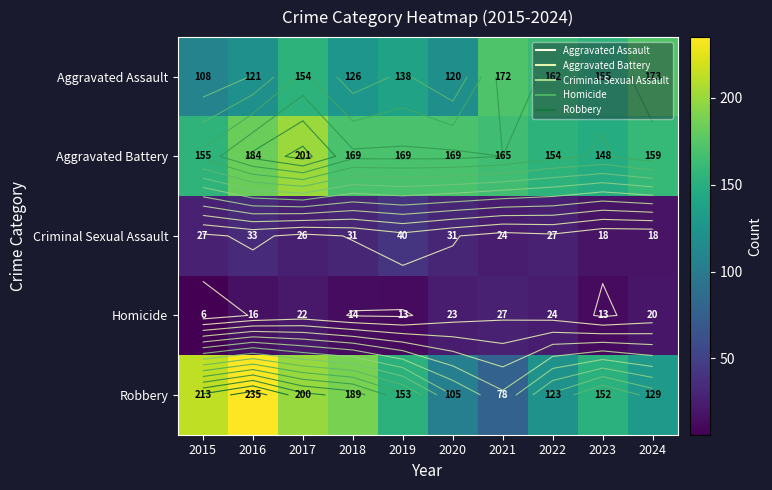

List the series in order of their peak value, lowest first.

Homicide, Criminal Sexual Assault, Aggravated Assault, Aggravated Battery, Robbery